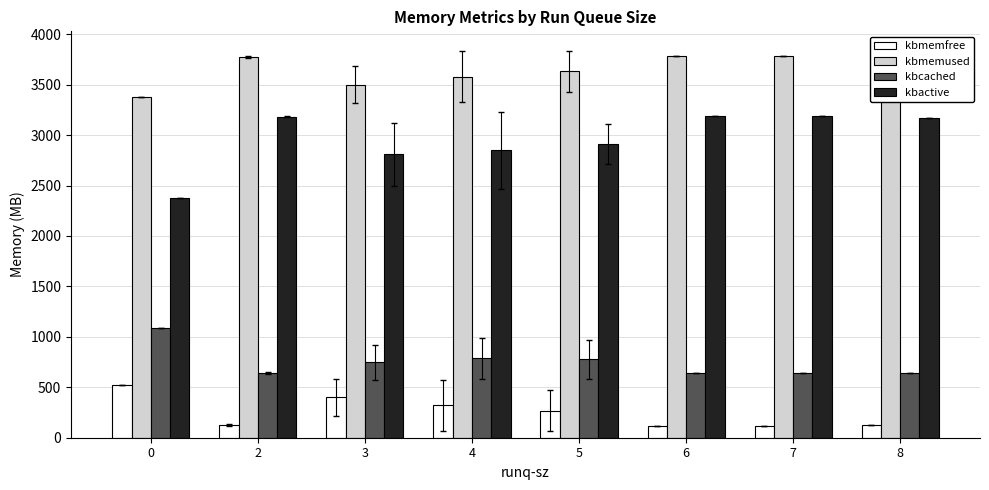

At 5, list the series in order from smallest to largest.

kbmemfree, kbcached, kbactive, kbmemused